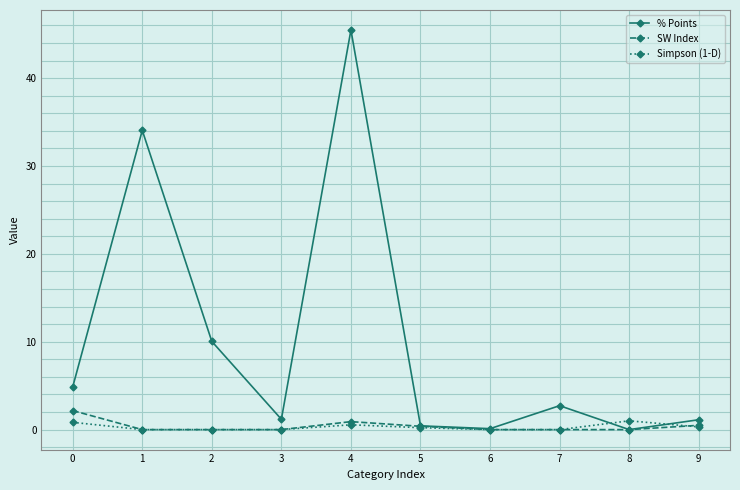

How many data points does each series have?

10